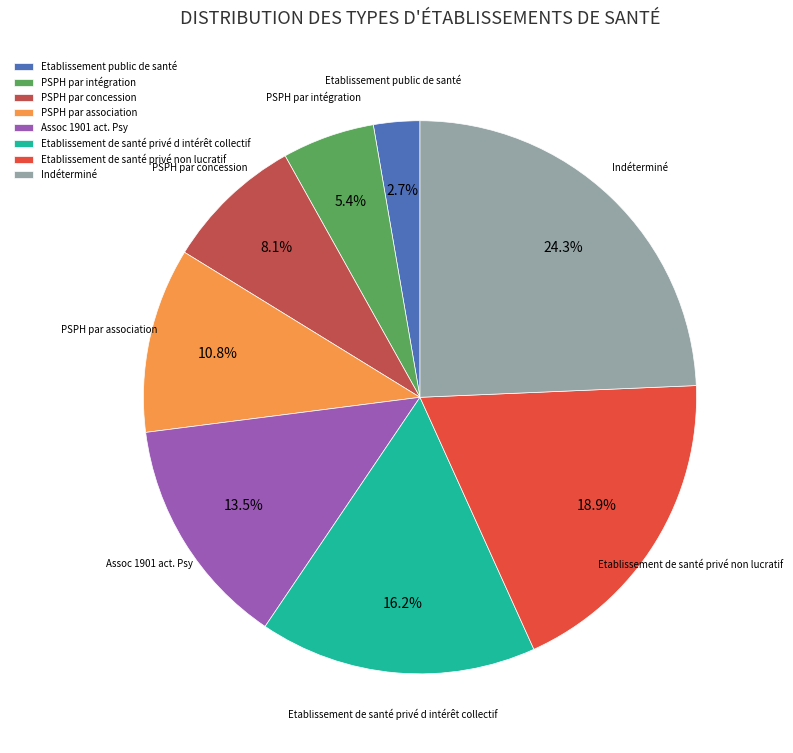

To the nearest percent, what is the average slice percentage?

12%